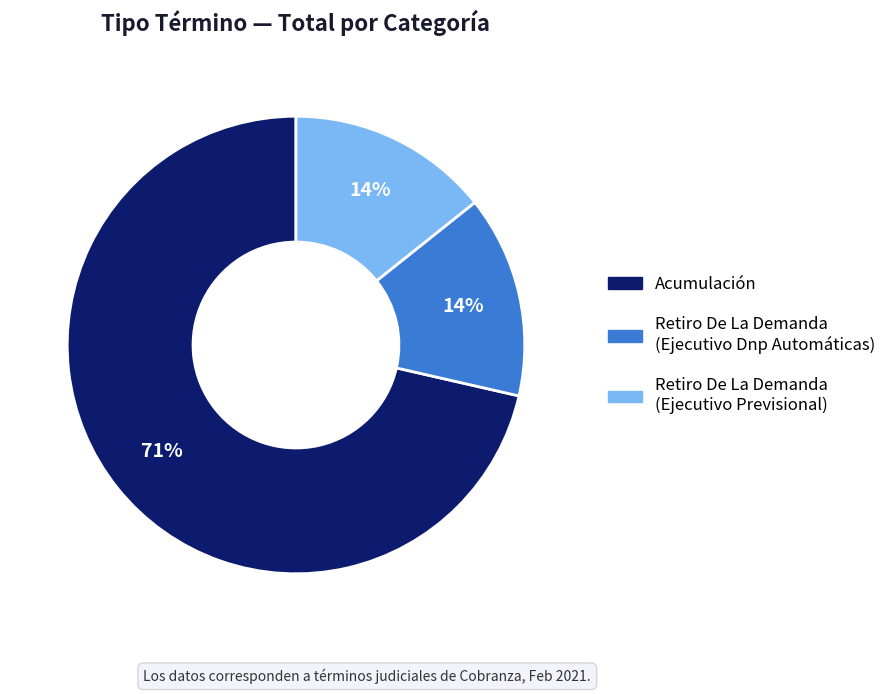

To the nearest percent, what is the average slice percentage?

33%